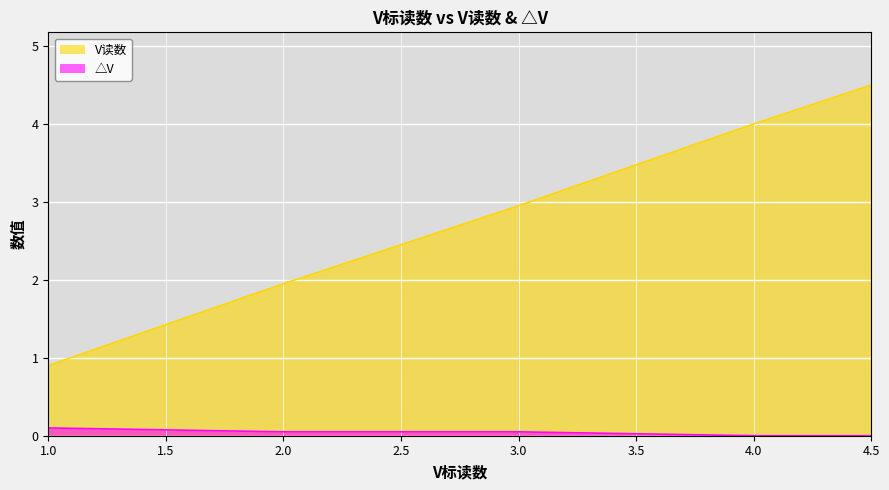

At how many categories does at least one series exceed 1?

4